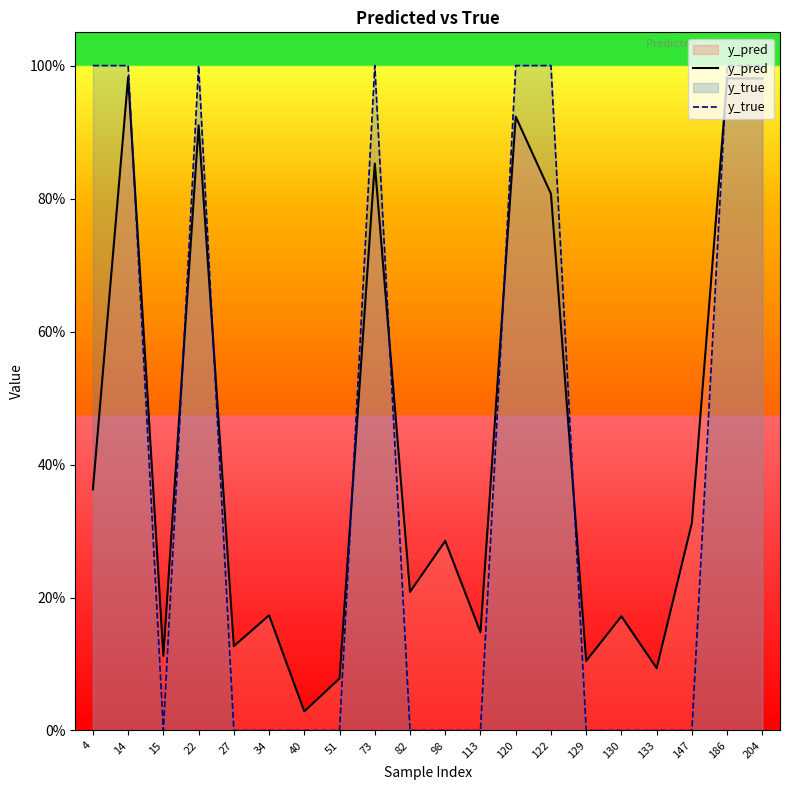

Reading left to right, what are all the values shown in this chart?

y_pred: 0.4	1.0	0.1	0.9	0.1	0.2	0.0	0.1	0.9	0.2	0.3	0.1	0.9	0.8	0.1	0.2	0.1	0.3	1.0	1.0
y_true: 1.0	1.0	0.0	1.0	0.0	0.0	0.0	0.0	1.0	0.0	0.0	0.0	1.0	1.0	0.0	0.0	0.0	0.0	1.0	1.0